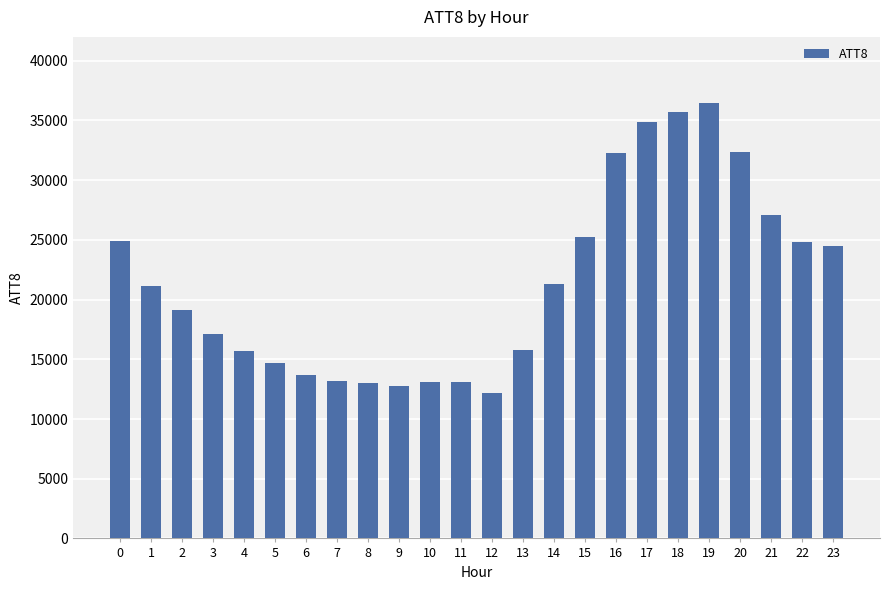

Is it true that the value at 16 is 32300?

True